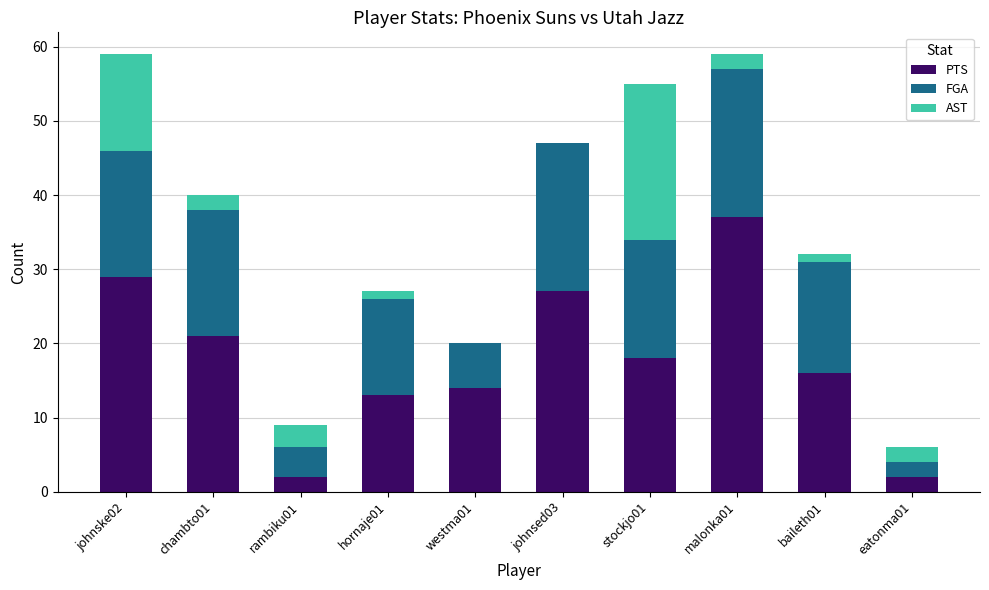

The PTS series shows 16 at baileth01. True or false?

True